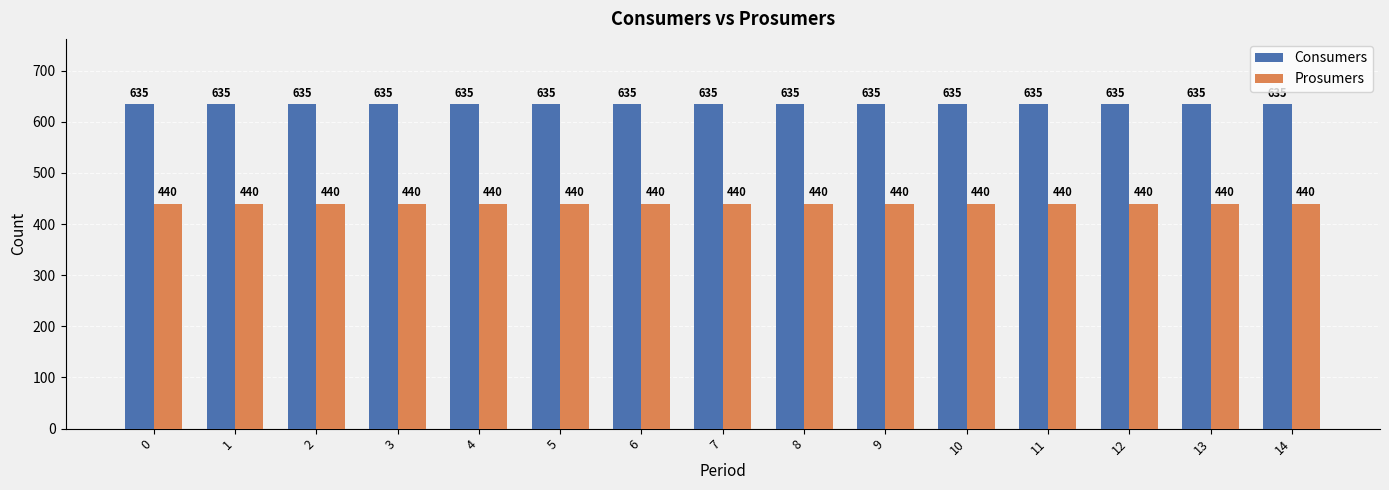

Is it true that Consumers equals 992 at 13?

False